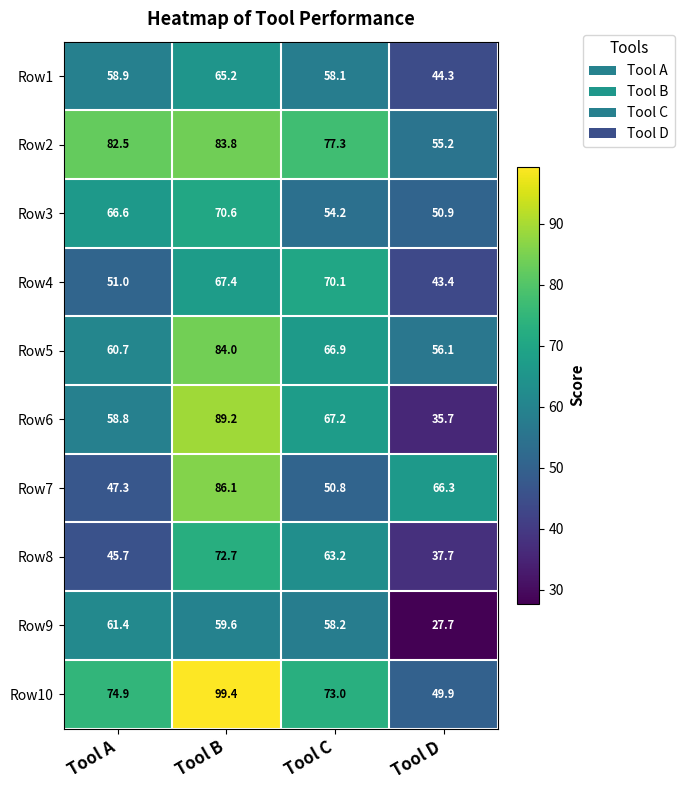

Which series has the largest total across all categories?

Row2